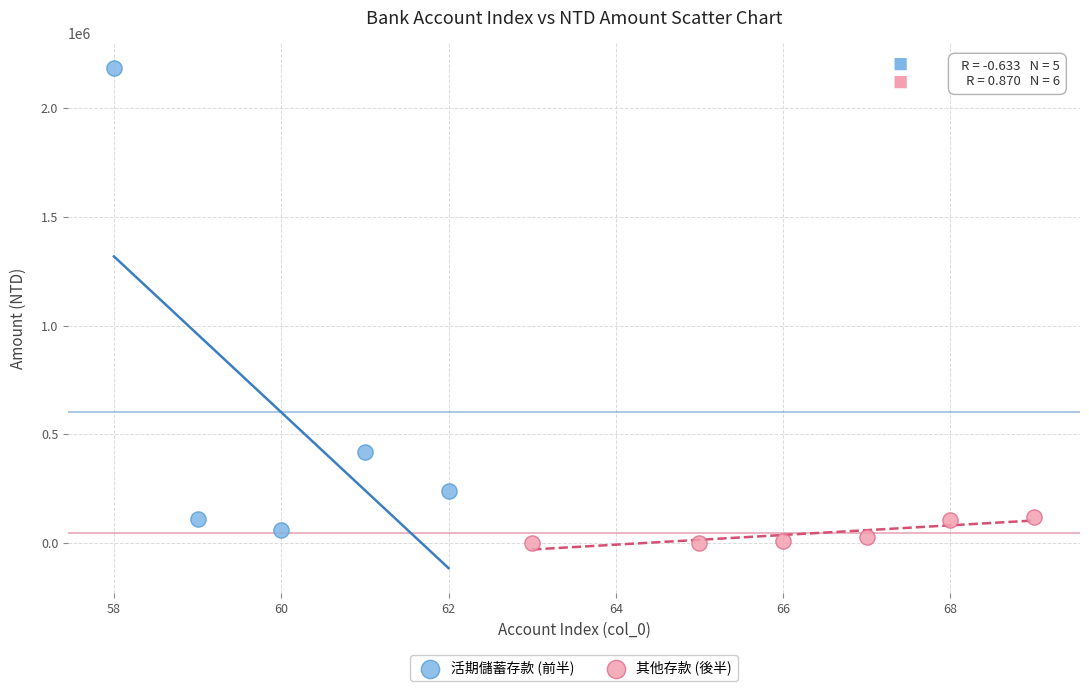

Which series contains the highest Y value?

活期儲蓄存款 (前半)